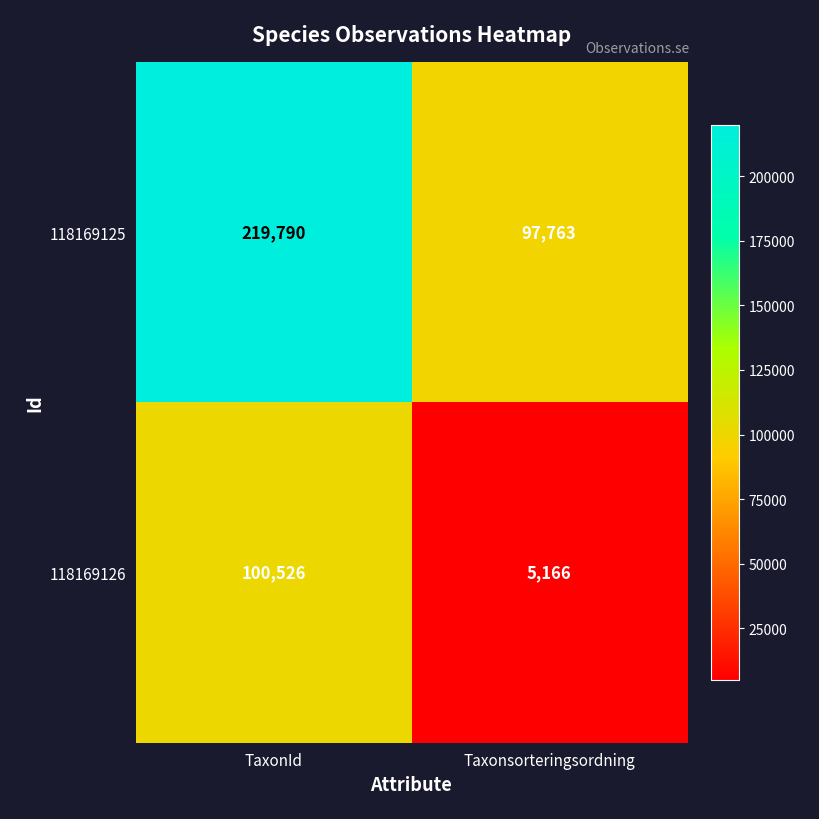

What is the greatest value displayed?

219790